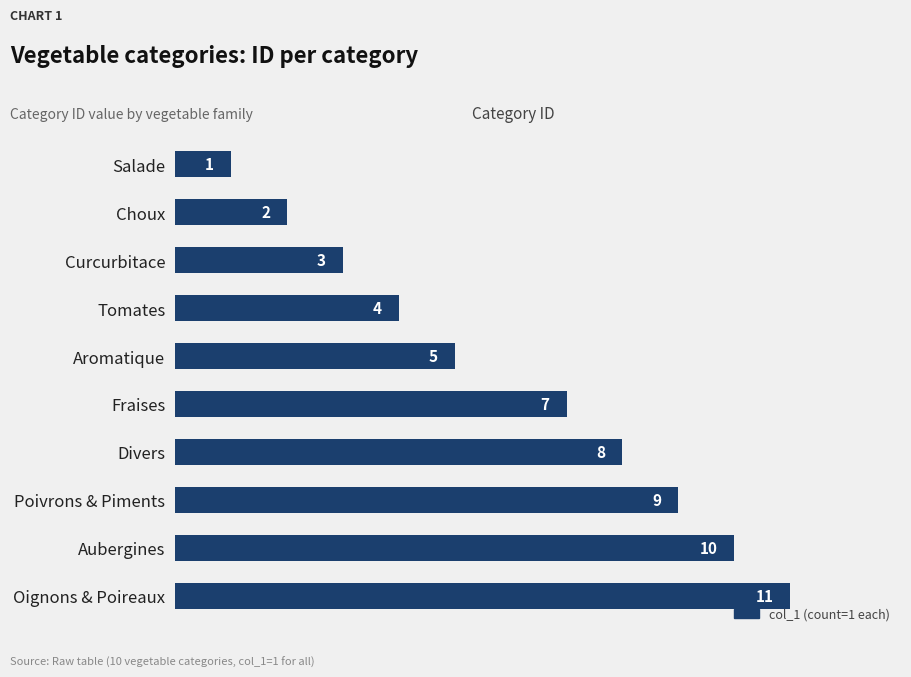

What is the difference between the maximum and minimum values?

10